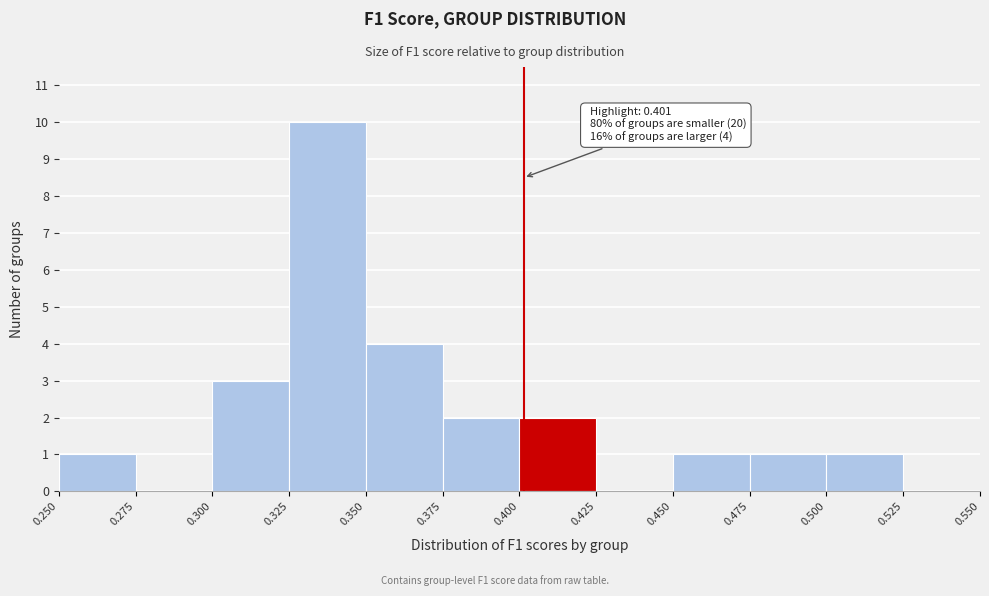

Over which range of the x-axis is the bar tallest?

0.325 to 0.350